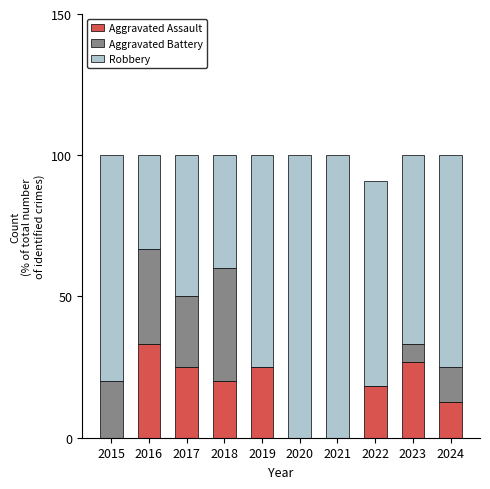

At which label does Aggravated Assault reach its peak?

2016